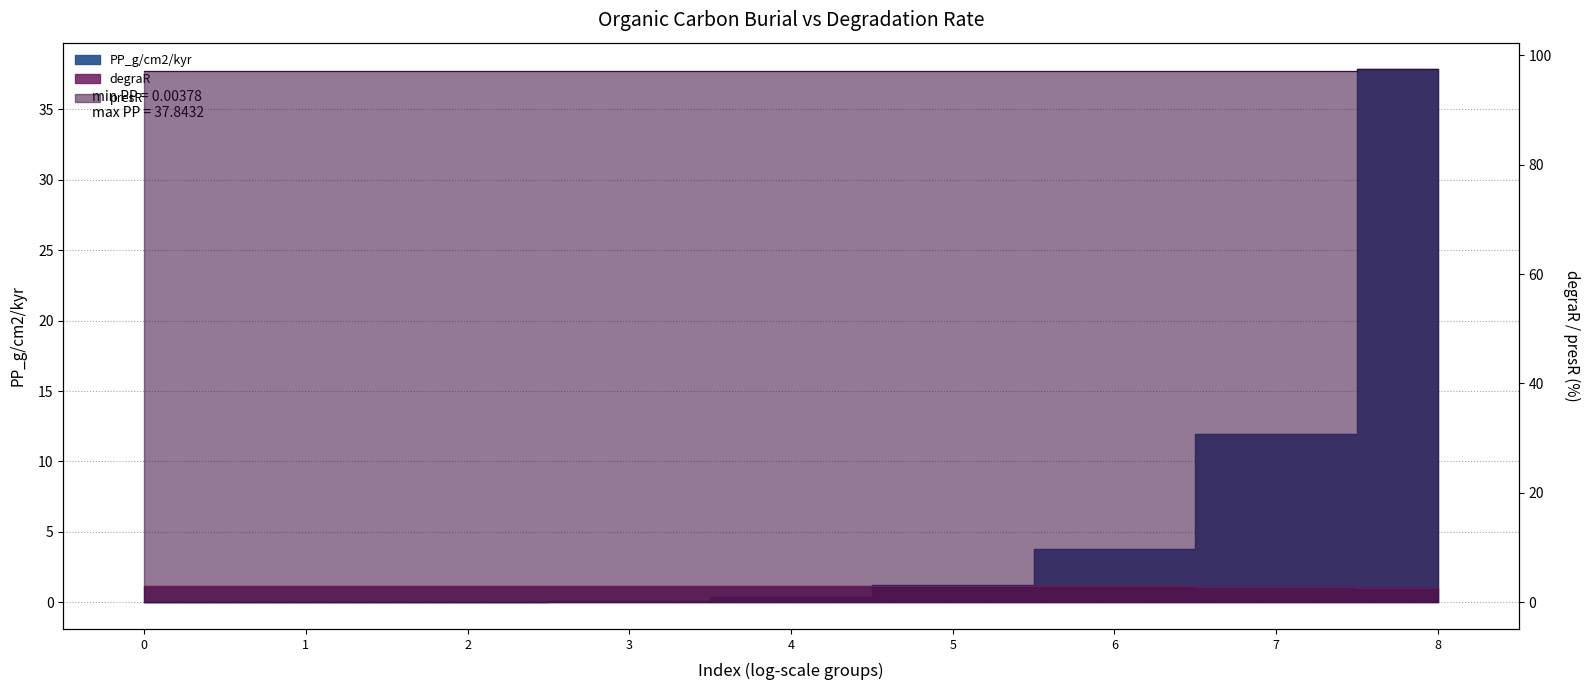

Rank the categories by degraR value from lowest to highest.

0, 1, 2, 3, 4, 5, 6, 7, 8